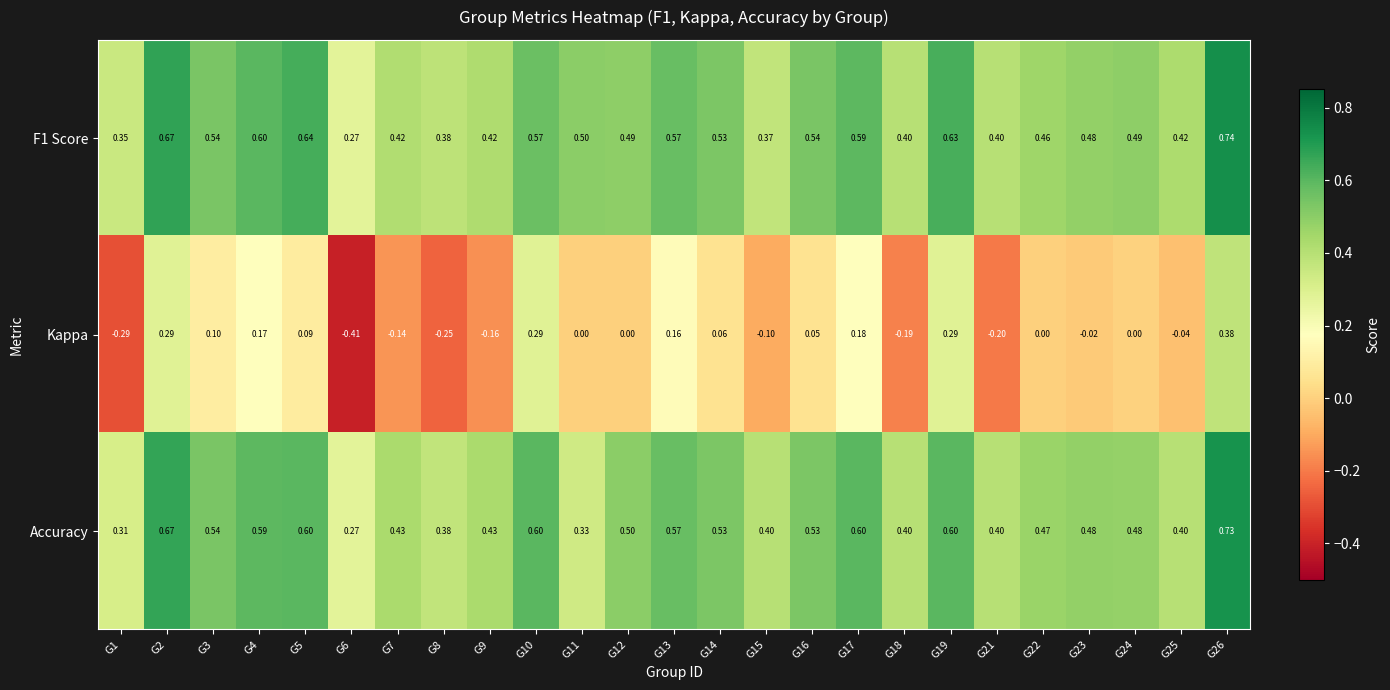

Is the value of F1 Score at G22 greater than the value of Accuracy at G17?

No